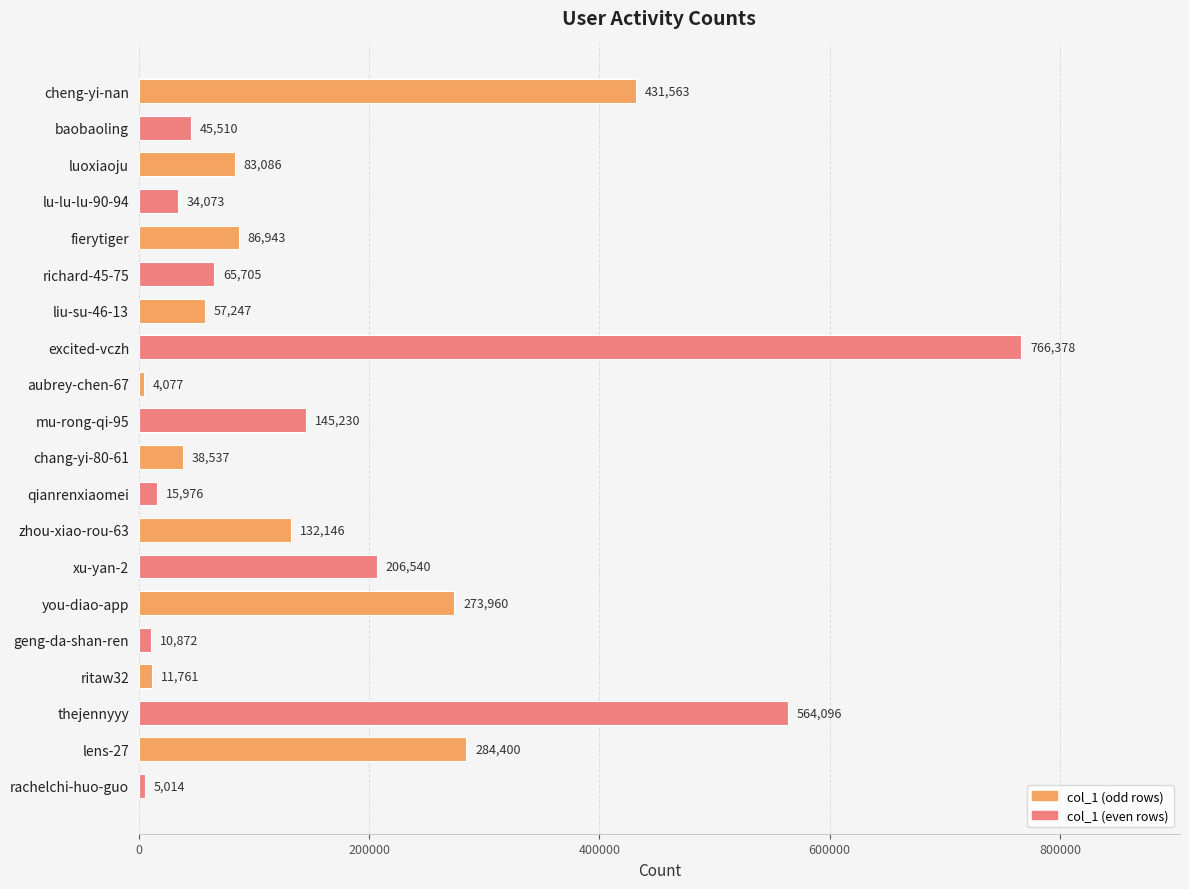

Is it true that the value at lu-lu-lu-90-94 is 34073?

True